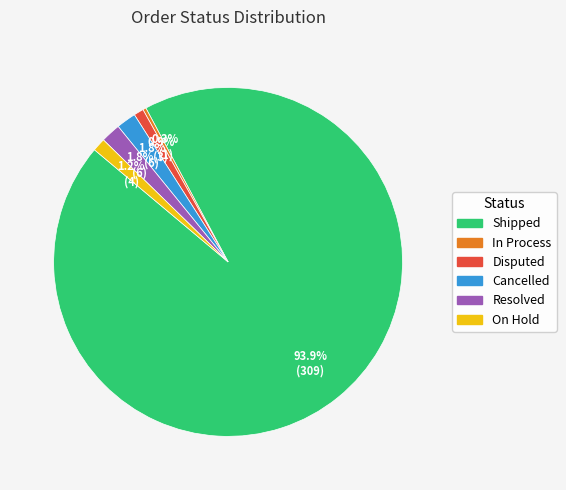

Does Shipped represent more than half of the total?

Yes